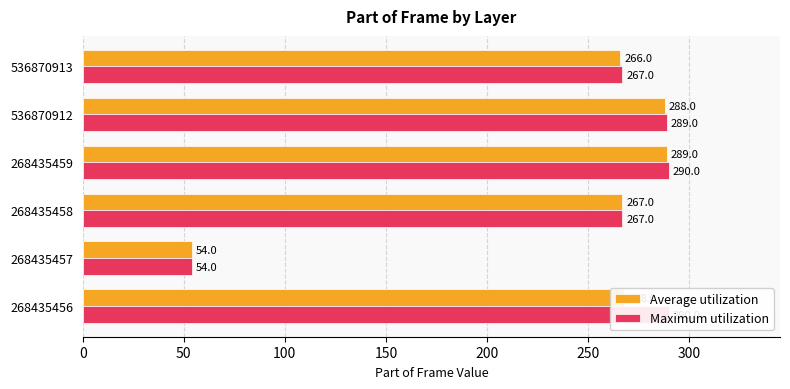

What are all the series names shown in the legend?

Average utilization, Maximum utilization